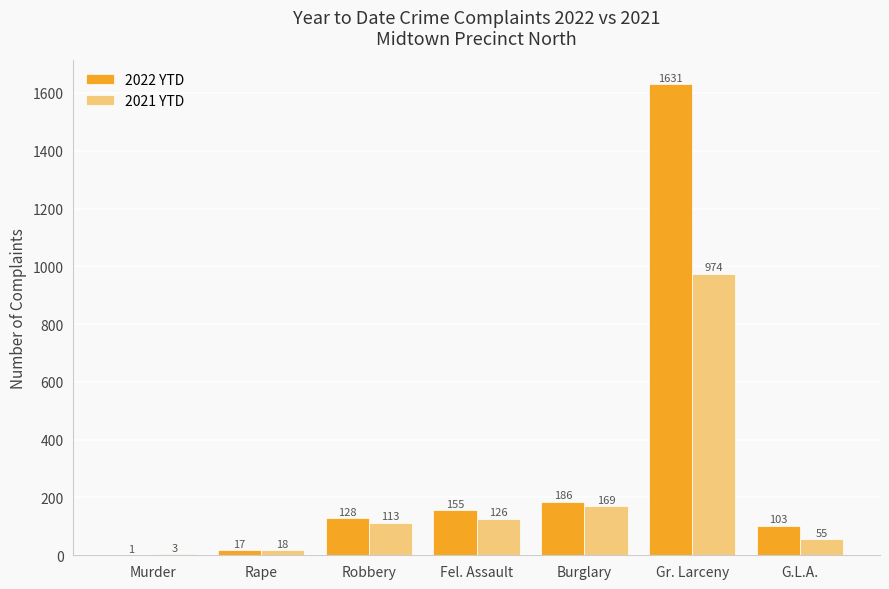

At which label is 2021 YTD closest to 488?

Burglary